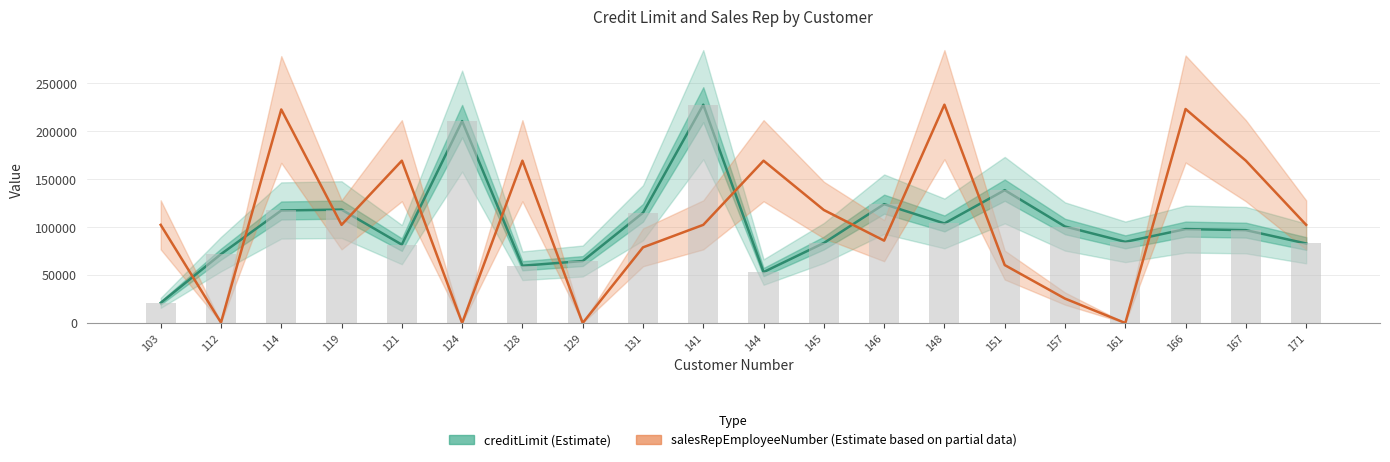

What is the total value across all series at 114?

339908.8